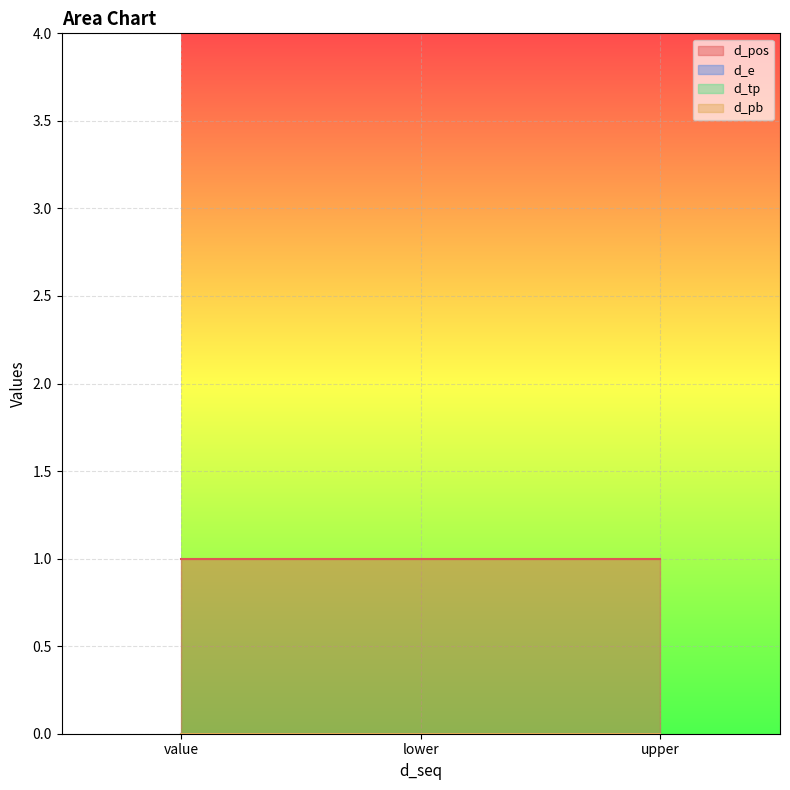

Reading right to left, transcribe all the data shown in this chart.

d_pos: 1	1	1
d_e: 0	0	0
d_tp: 0	0	0
d_pb: 0	0	0